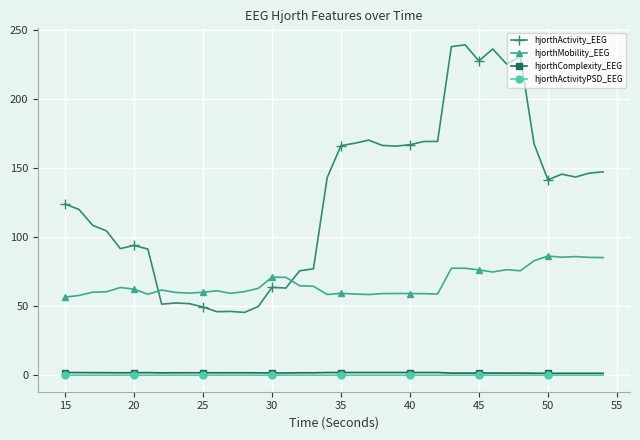

Which series has the largest total across all categories?

hjorthActivity_EEG